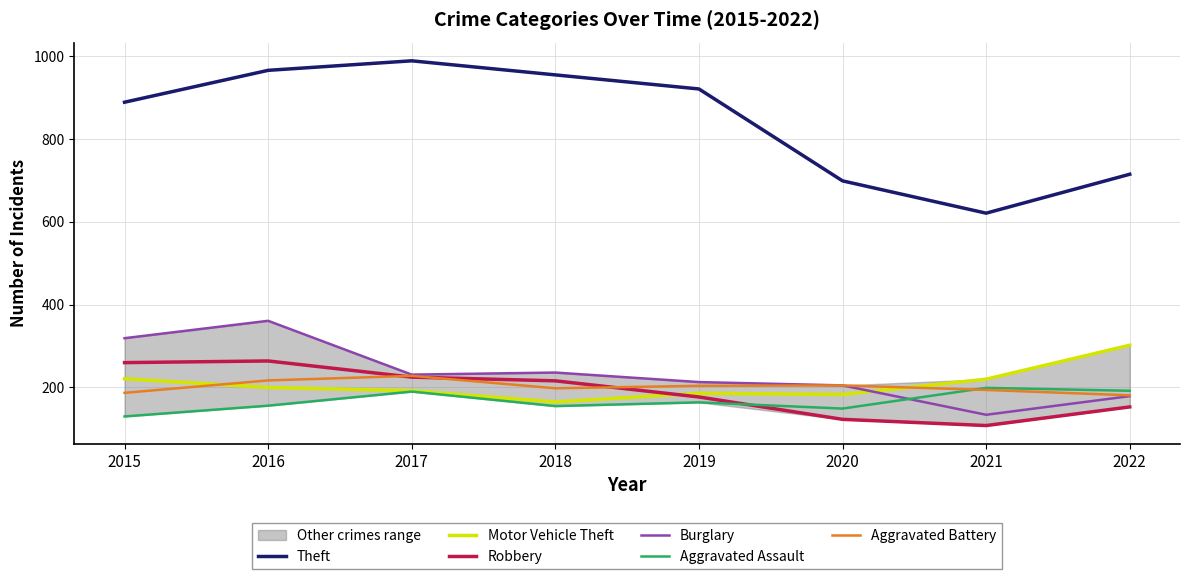

Reading left to right, extract all data points from this chart.

Theft: 889	966	989	955	921	699	621	715
Motor Vehicle Theft: 221	200	192	165	186	183	220	302
Robbery: 260	264	225	216	177	123	108	153
Burglary: 319	361	231	236	213	205	134	179
Aggravated Assault: 130	156	190	155	164	149	199	192
Aggravated Battery: 187	217	228	198	204	205	194	181